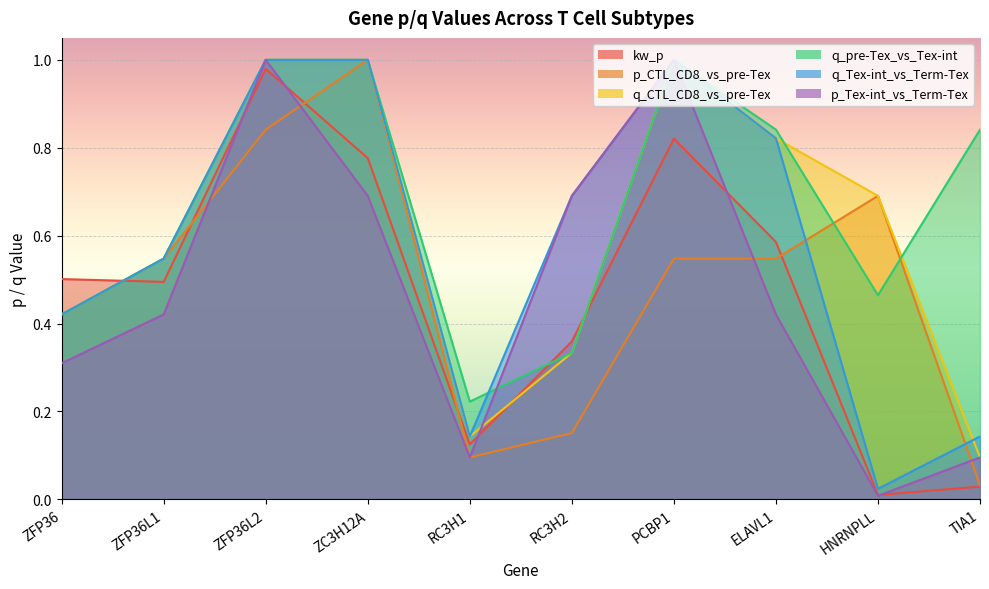

In kw_p, how many points are higher than both neighbors (excluding endpoints)?

2